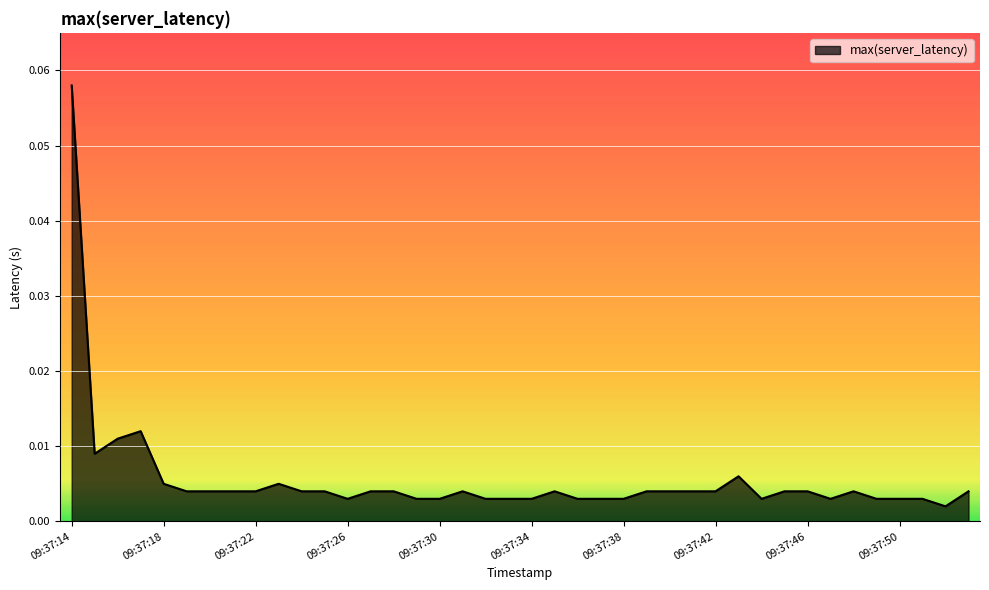

How many series are shown in this chart?

1